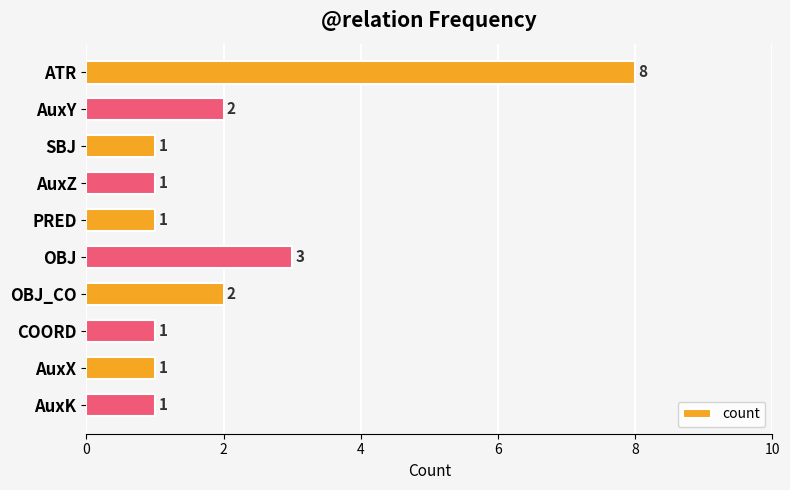

Count the number of data series in this chart.

1